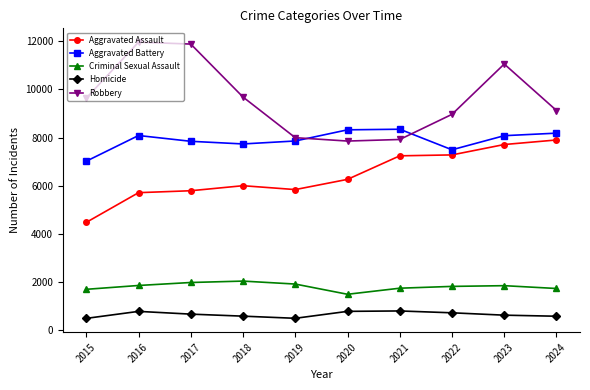

Is it true that Criminal Sexual Assault equals 1736 at 2024?

True